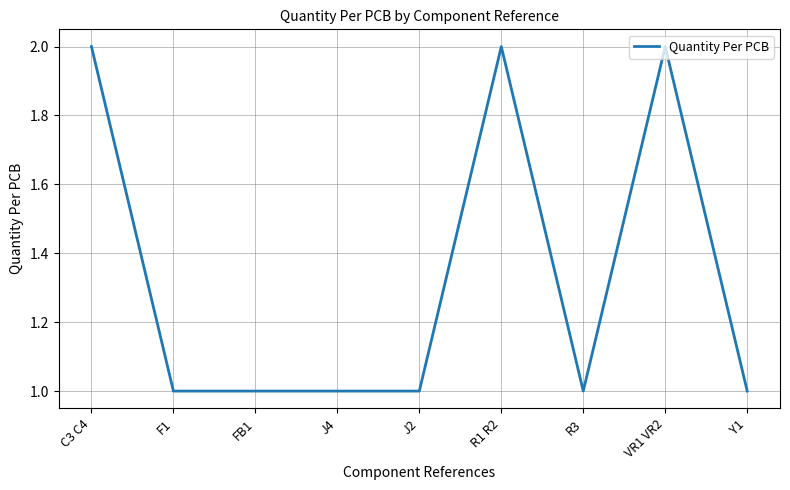

Approximately how many times larger is the value at R3 compared to J2?

1.0